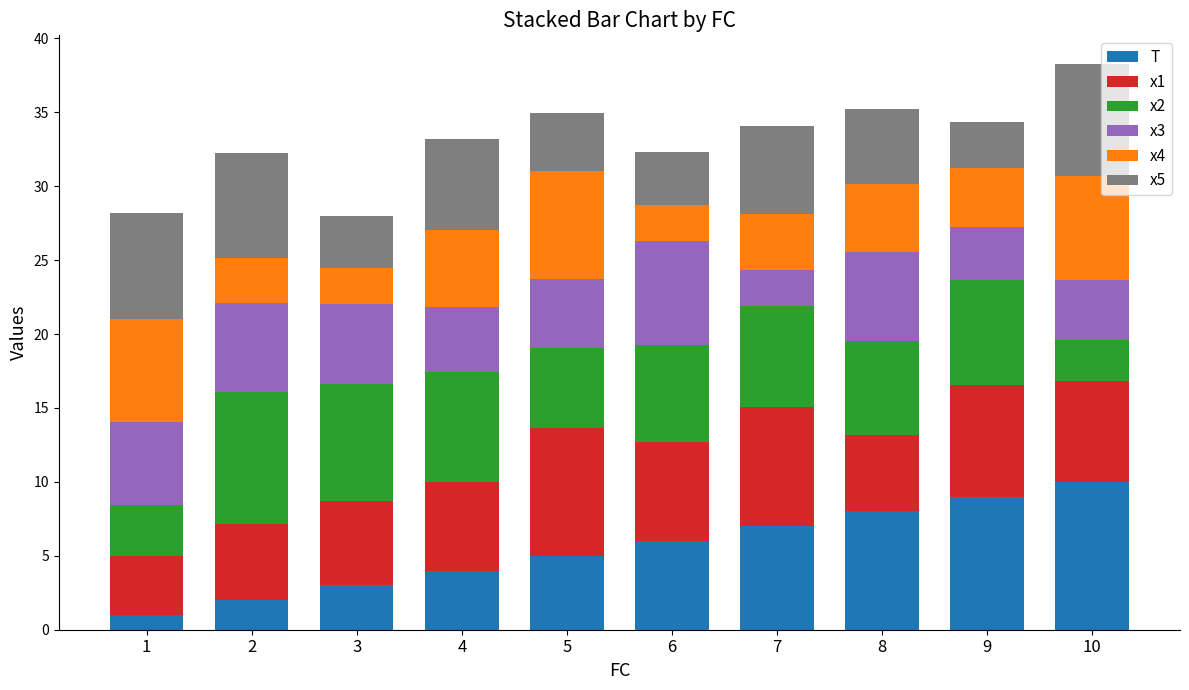

What is the average value of the T series?

5.5